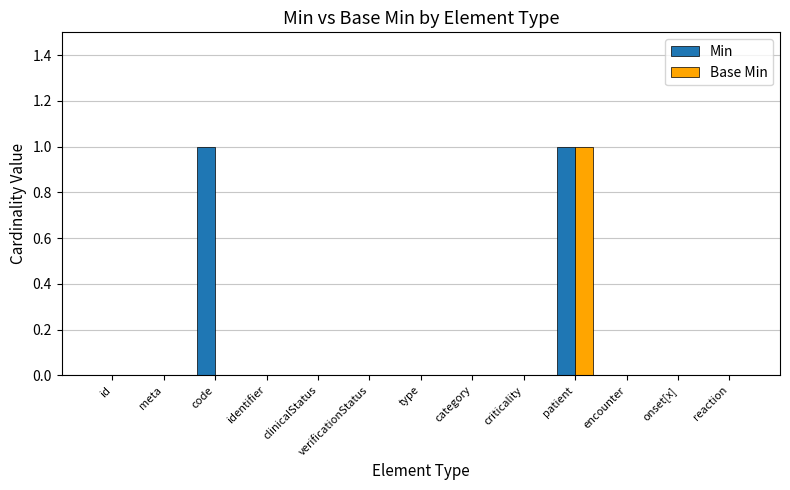

The value of Base Min at criticality is 0. True or false?

True